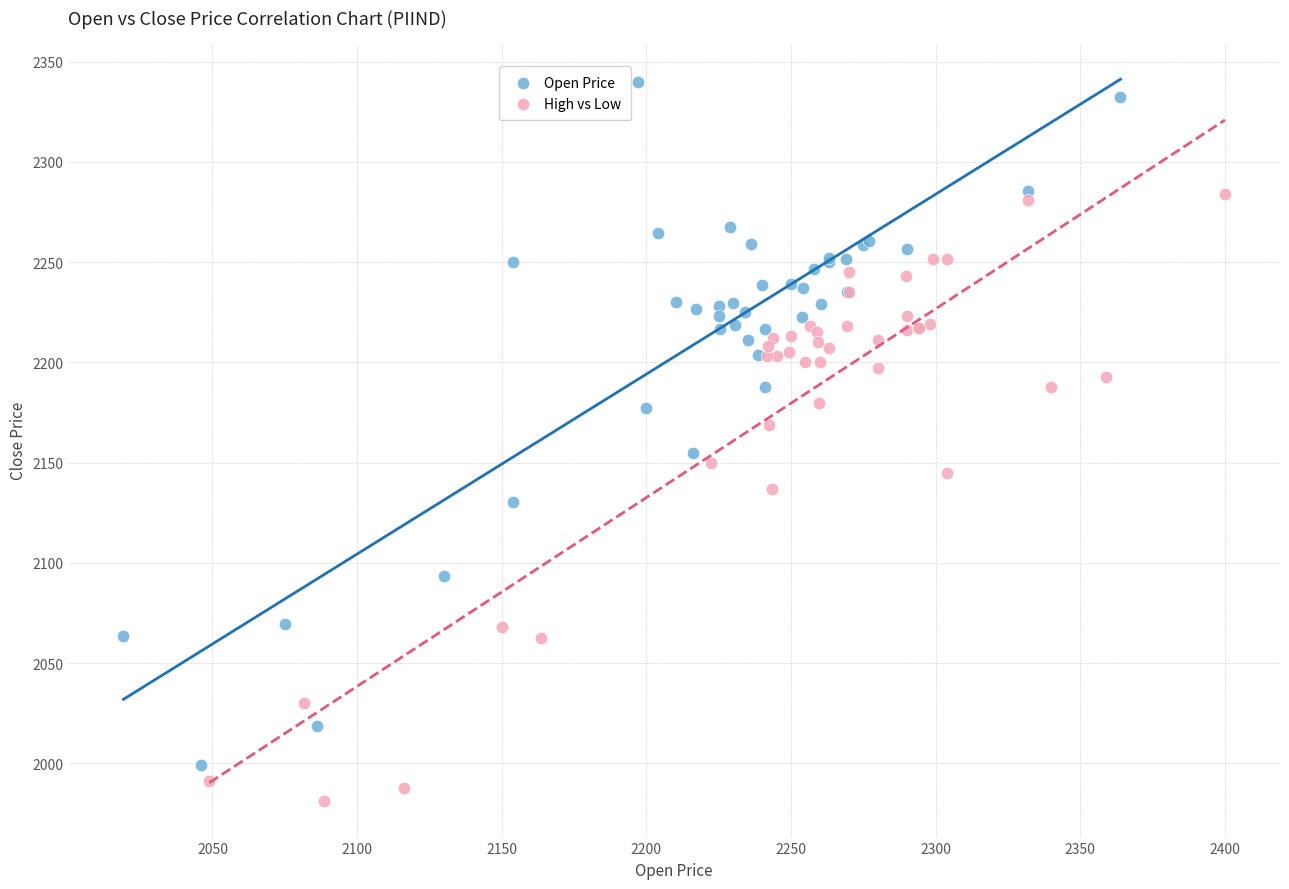

What are all the series names shown in the legend?

Open Price, High vs Low